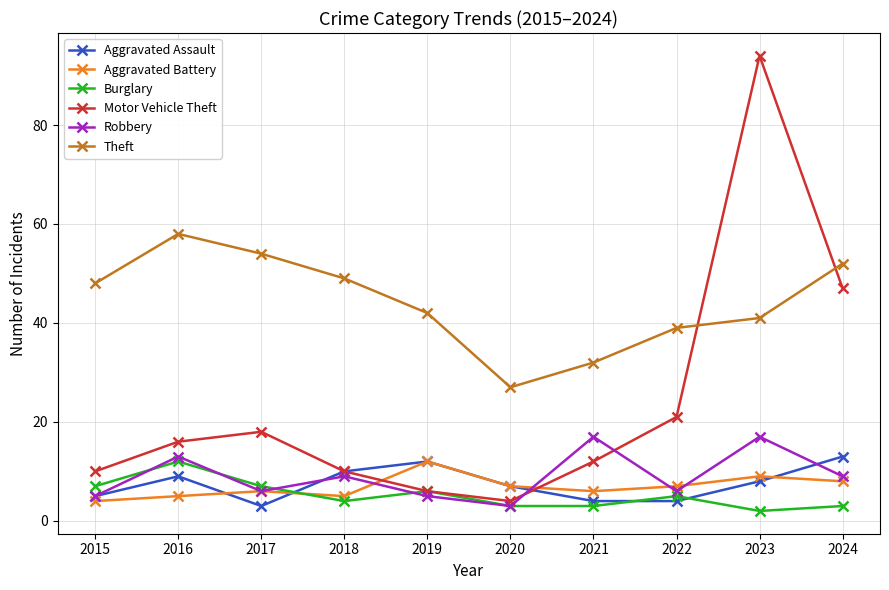

Is it true that Motor Vehicle Theft equals 10 at 2022?

False